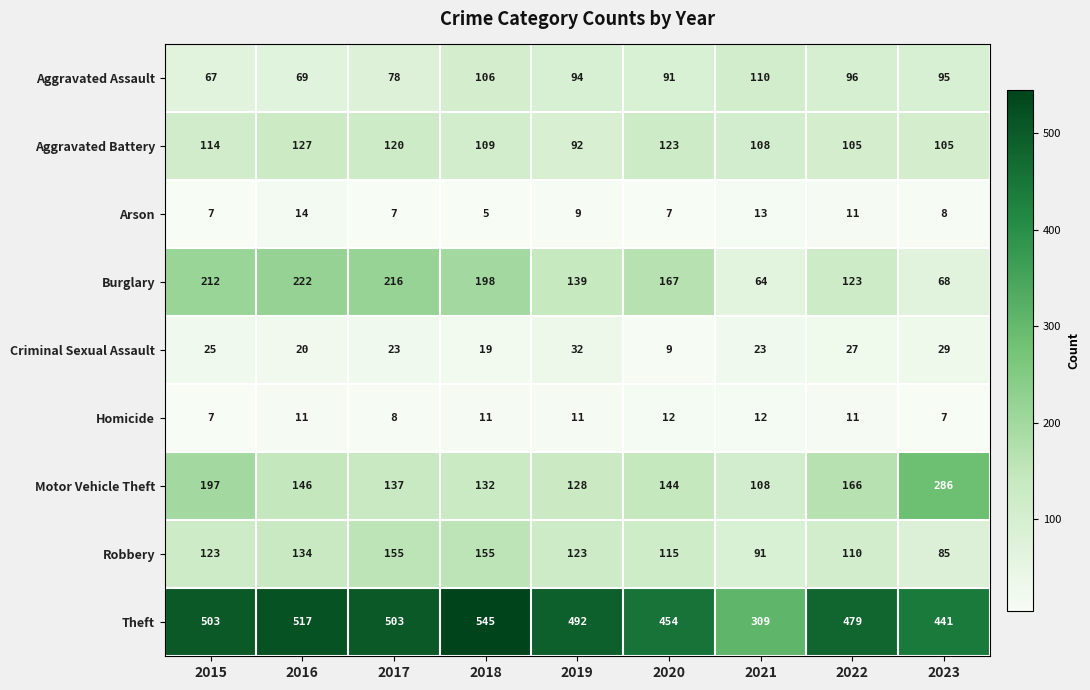

What is the spread (max minus min) of values at 2022?

468